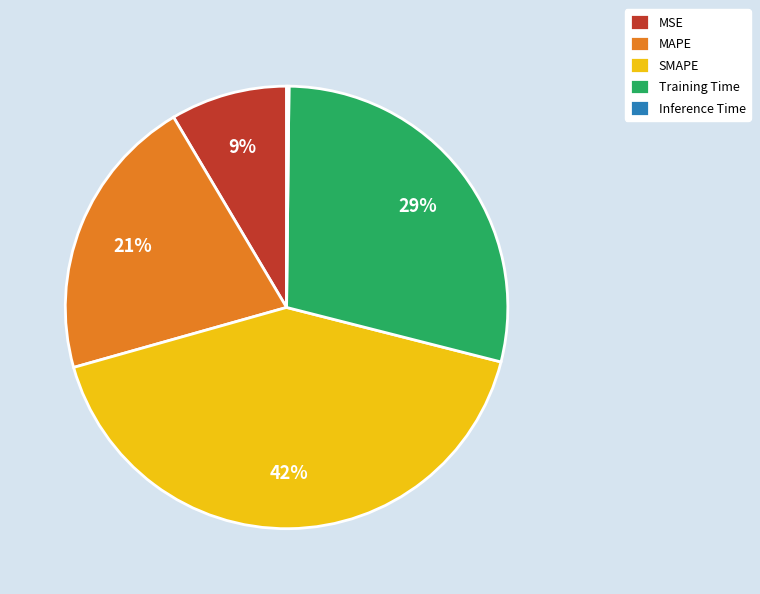

Does any single category account for the majority?

No